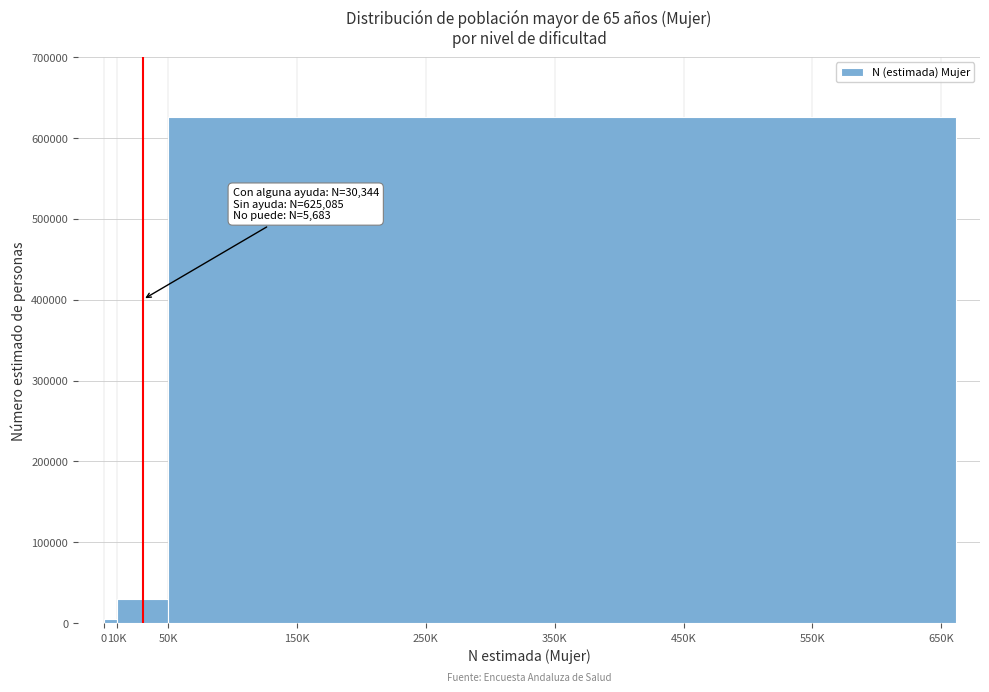

Reading right to left, extract all data points from this chart.

350K=625085	10K=30344	0=5683